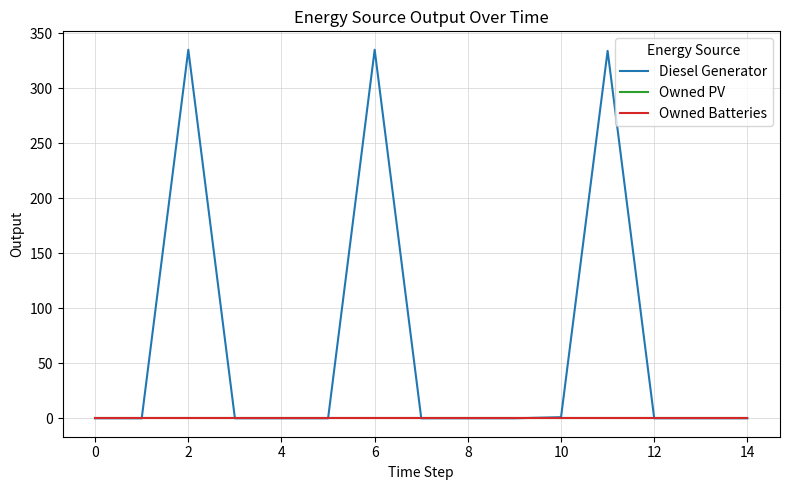

At which category does Diesel Generator reach its first local peak?

2